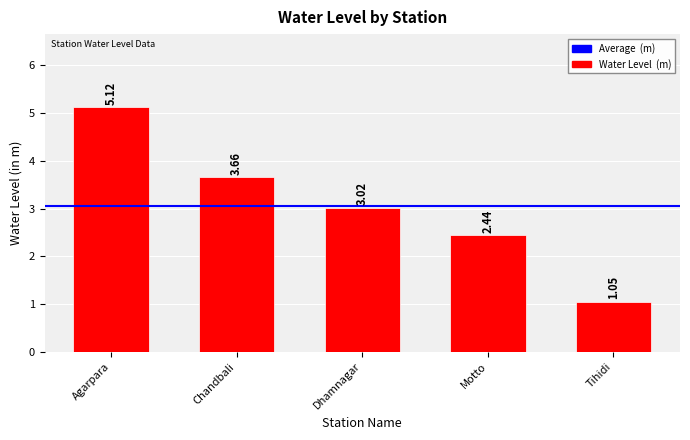

At which label does the data first exceed 3?

Agarpara